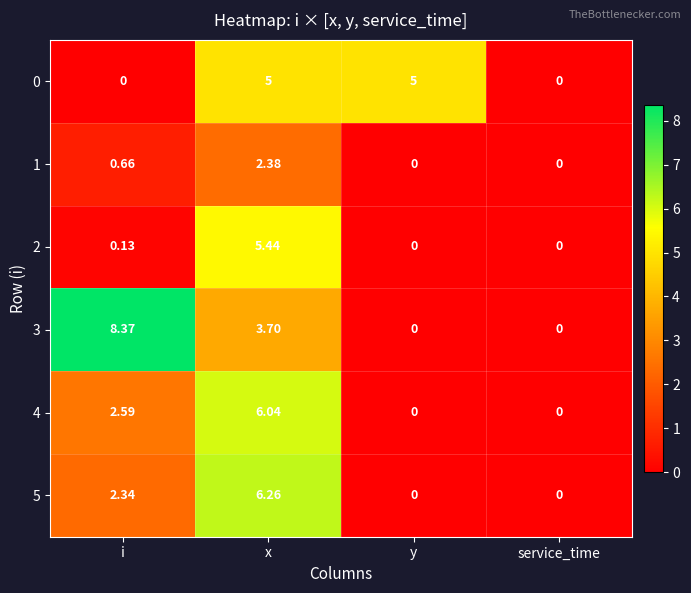

Which category has the highest value across all series?

i